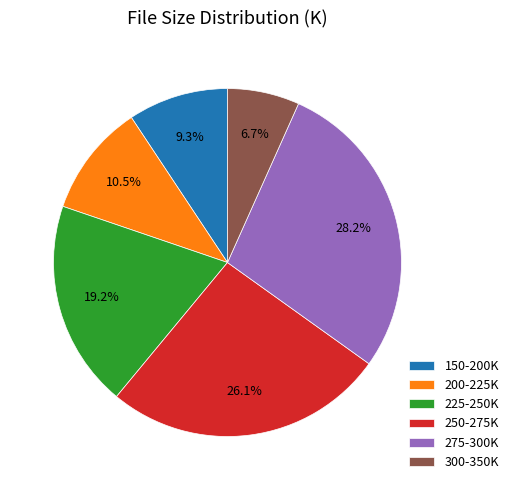

Does 250-275K account for over 50% of the chart?

No